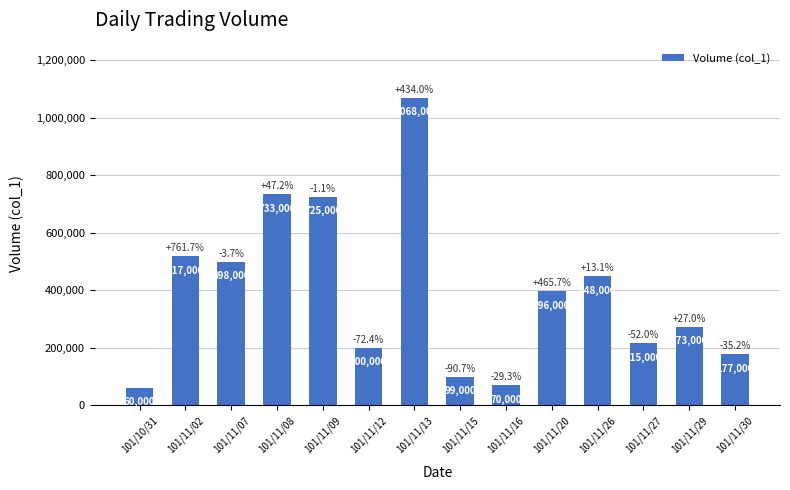

Rank the categories by value from lowest to highest.

101/10/31, 101/11/16, 101/11/15, 101/11/30, 101/11/12, 101/11/27, 101/11/29, 101/11/20, 101/11/26, 101/11/07, 101/11/02, 101/11/09, 101/11/08, 101/11/13